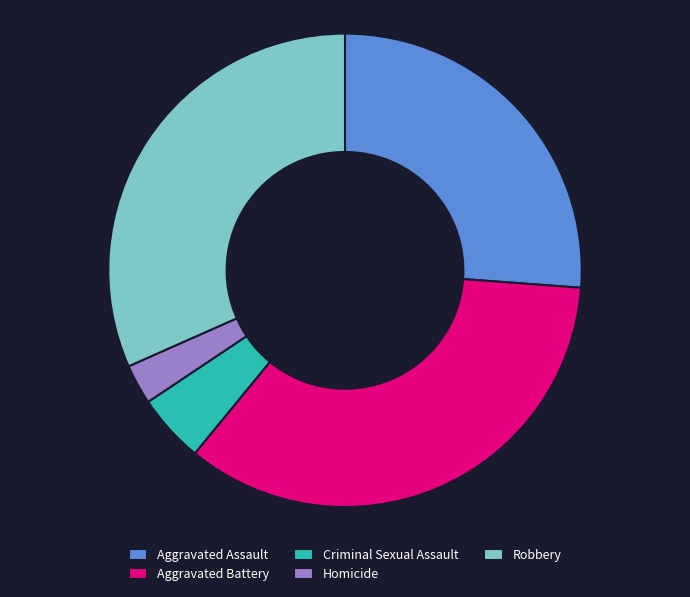

Is it true that Robbery is 32% of the pie?

True